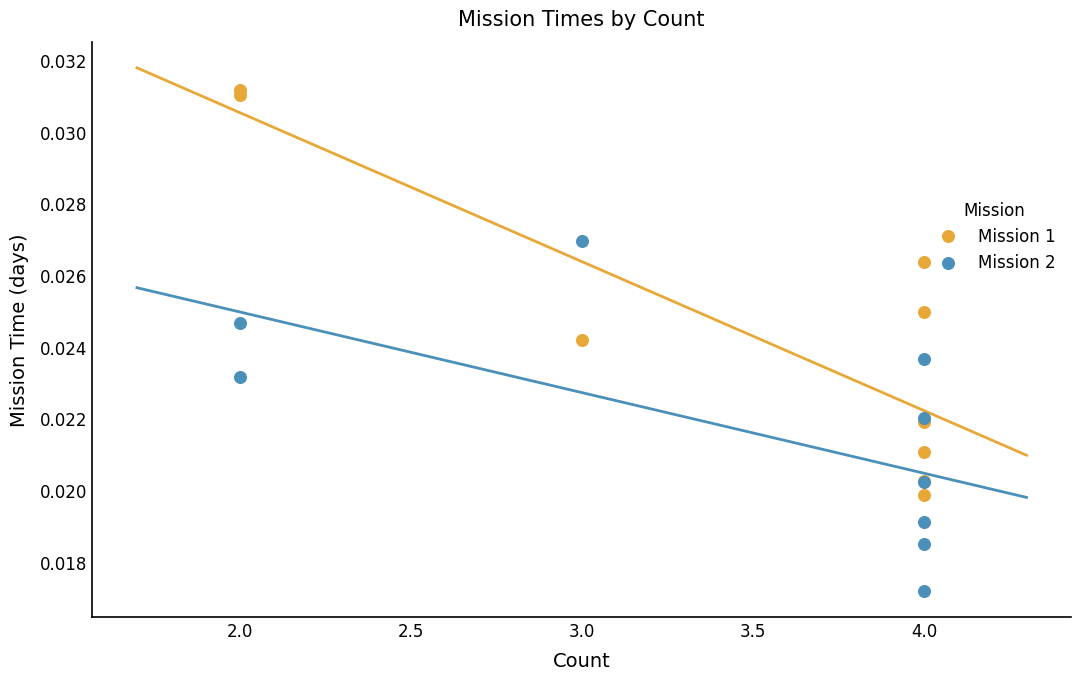

What are all the series names shown in the legend?

Mission 1, Mission 2